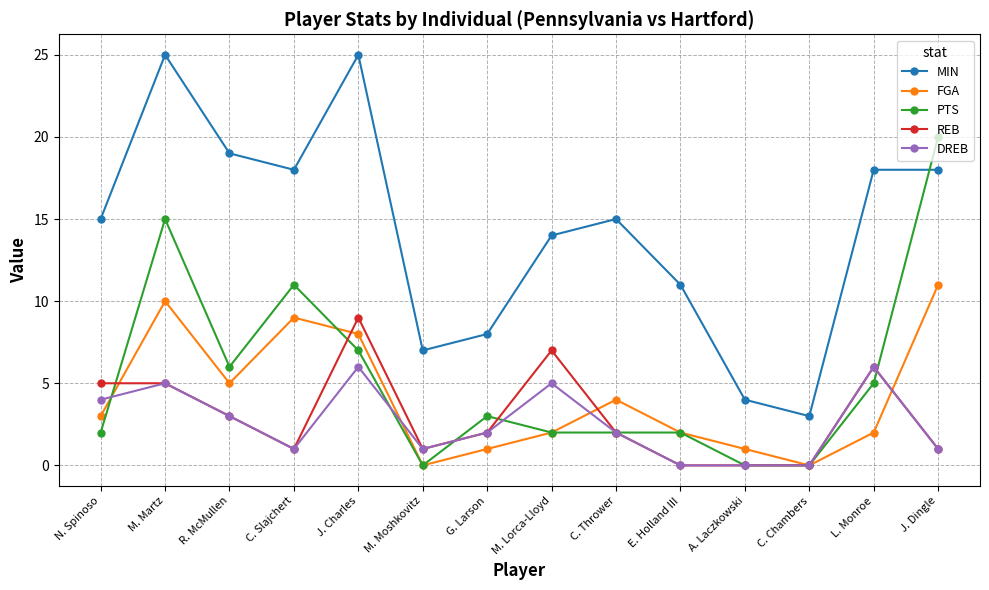

Which series changed the most between M. Lorca-Lloyd and A. Laczkowski?

MIN